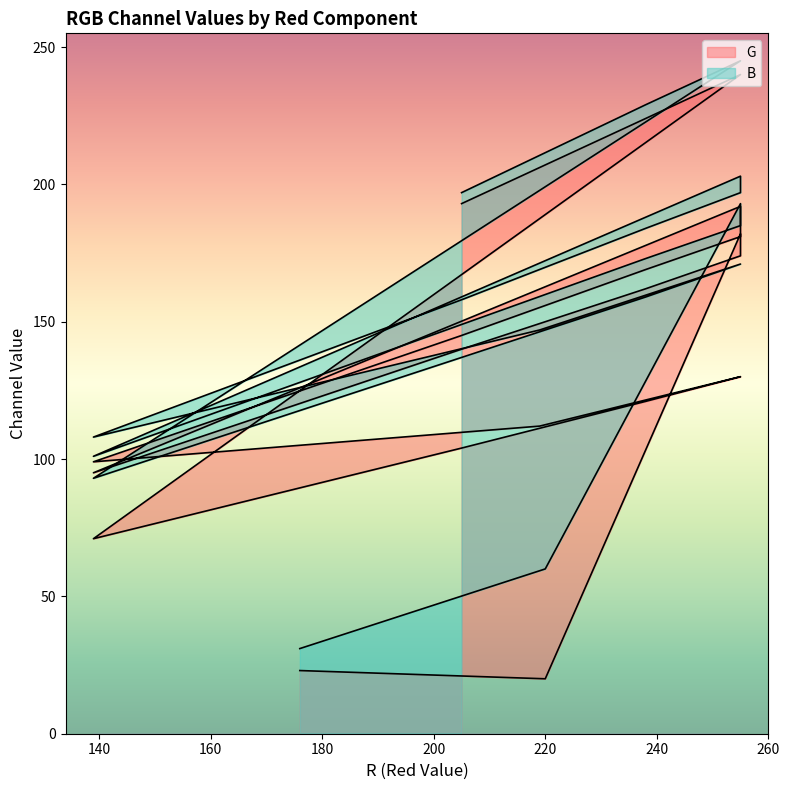

Where is the first local minimum for B?

139